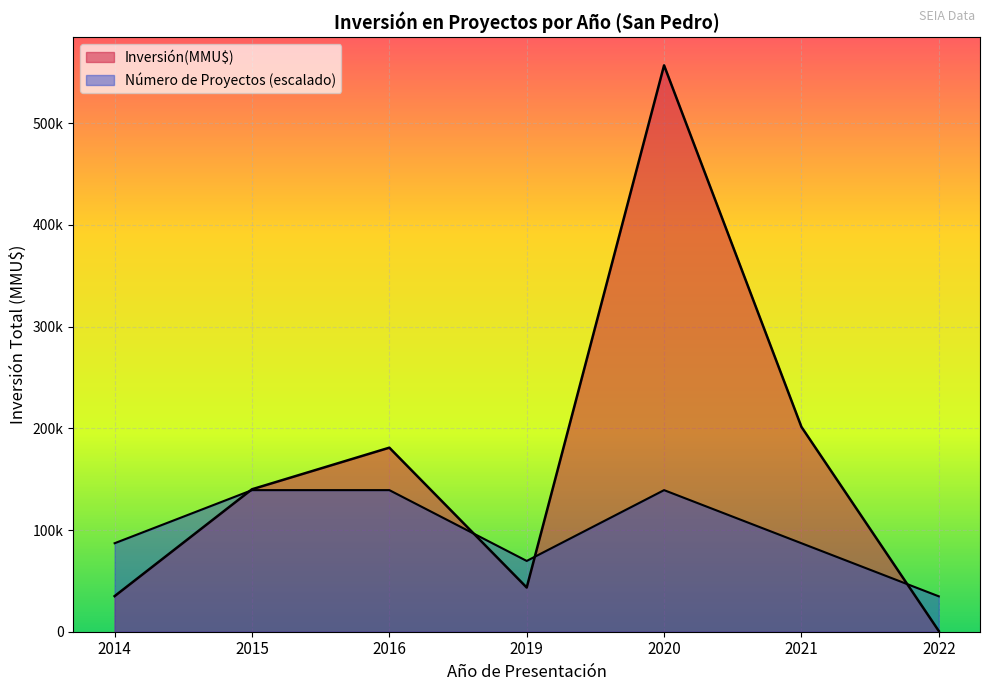

Which series has the widest spread of values?

Inversión(MMU$)